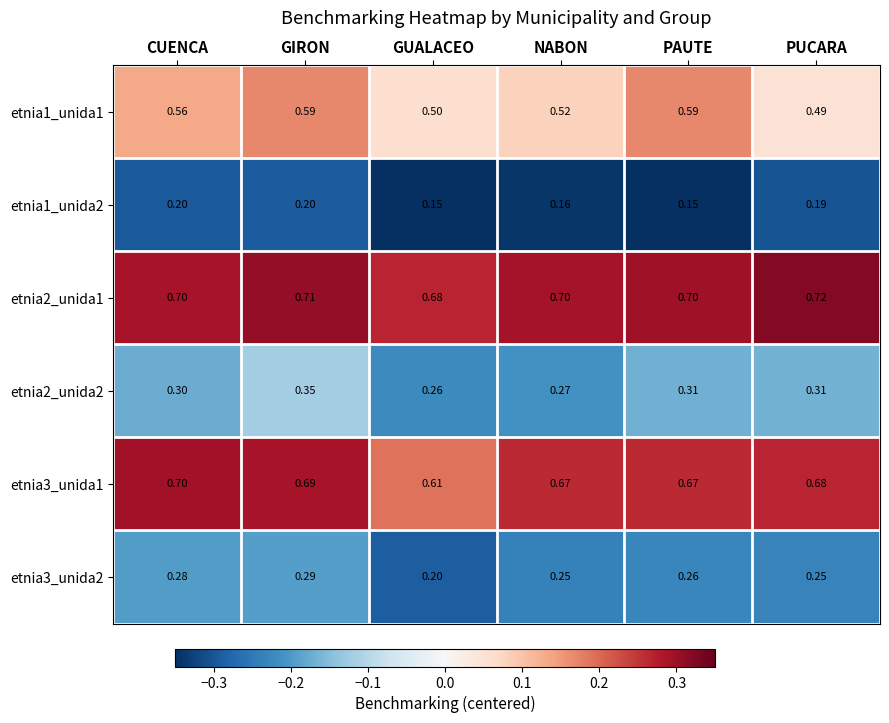

At which label does etnia3_unida1 reach its minimum?

GUALACEO